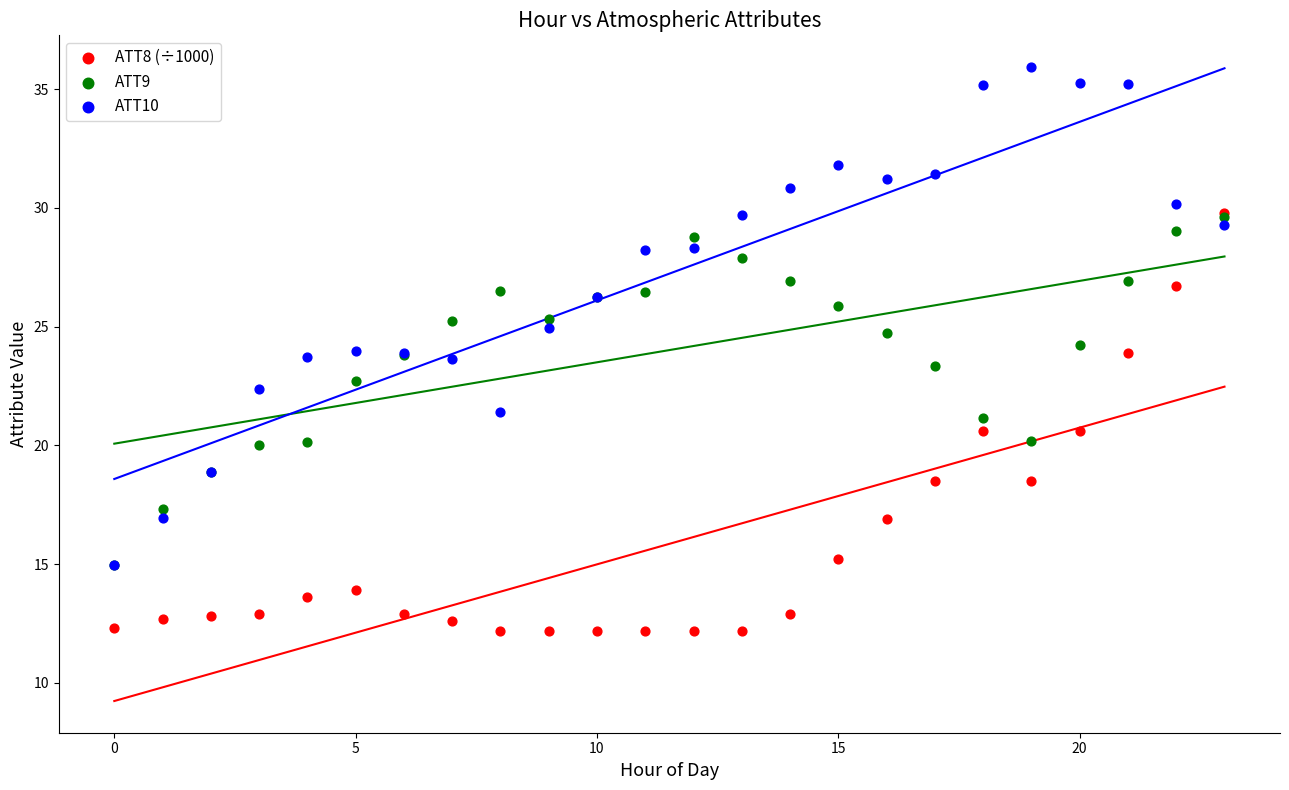

Which series contains the lowest Y value?

ATT8 (÷1000)